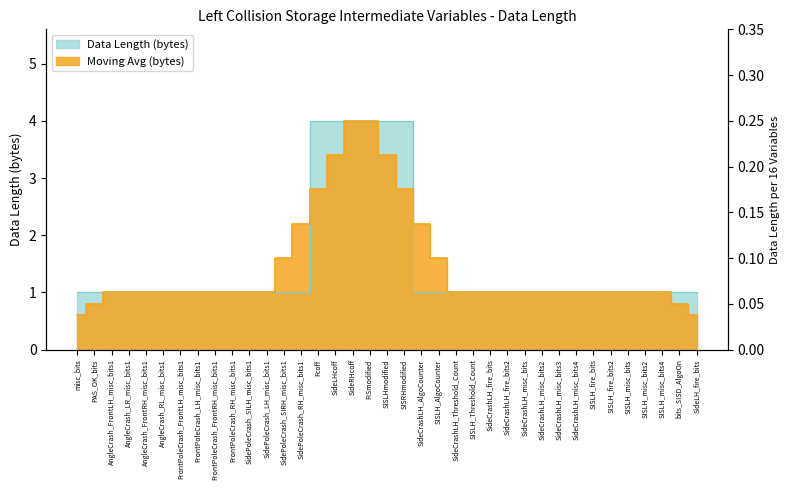

Is it true that the value at SISLHmodified is 4?

True